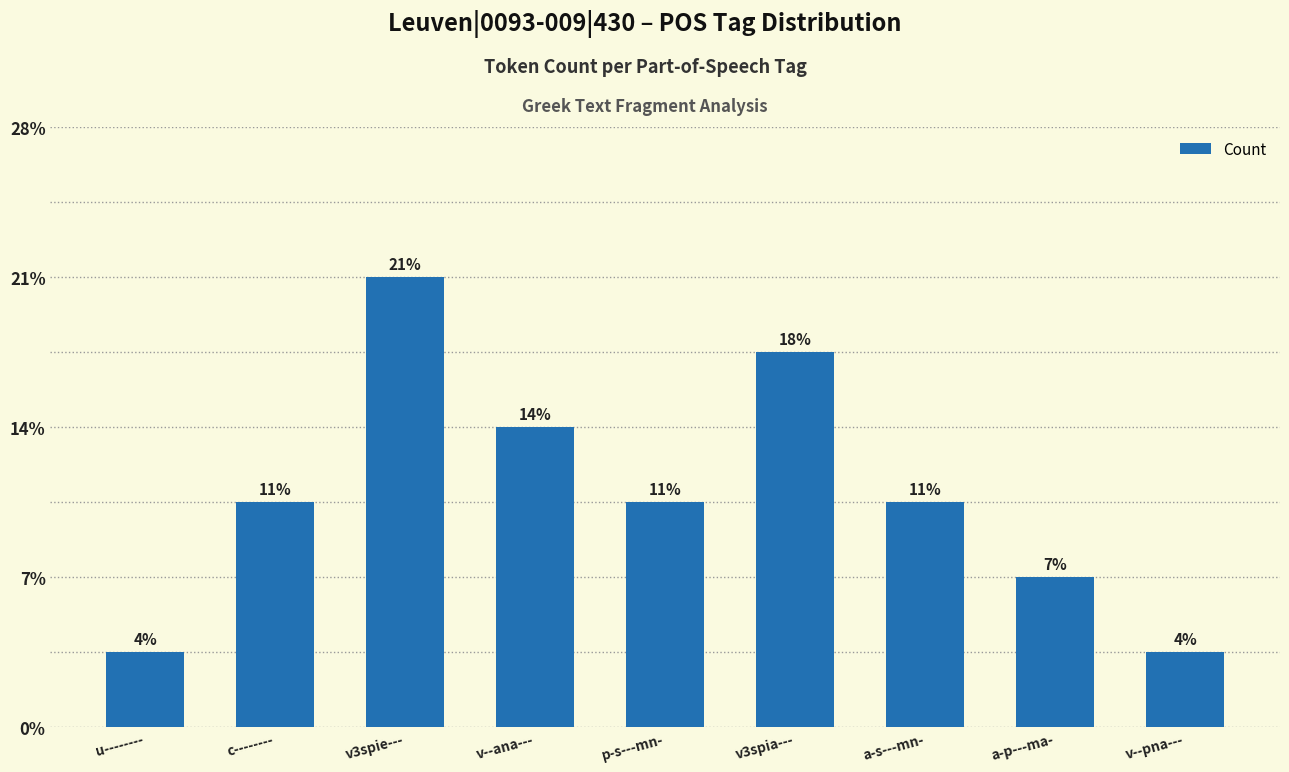

At which category does the chart reach its minimum across all series?

u--------